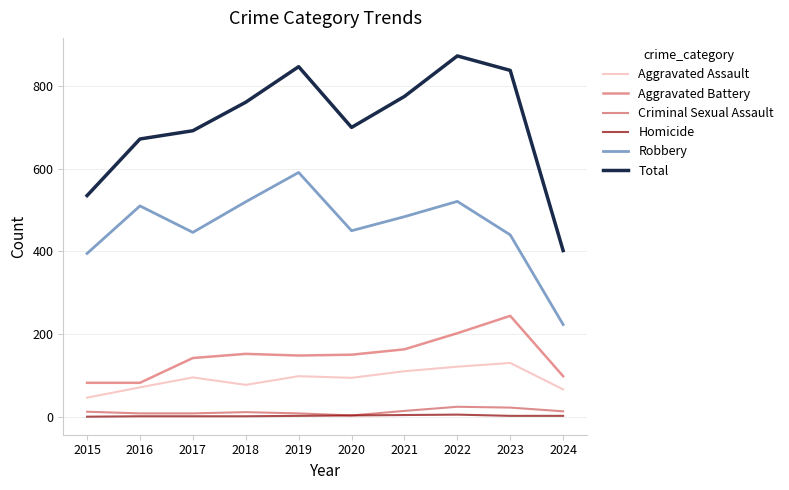

Which series has the largest total across all categories?

Total